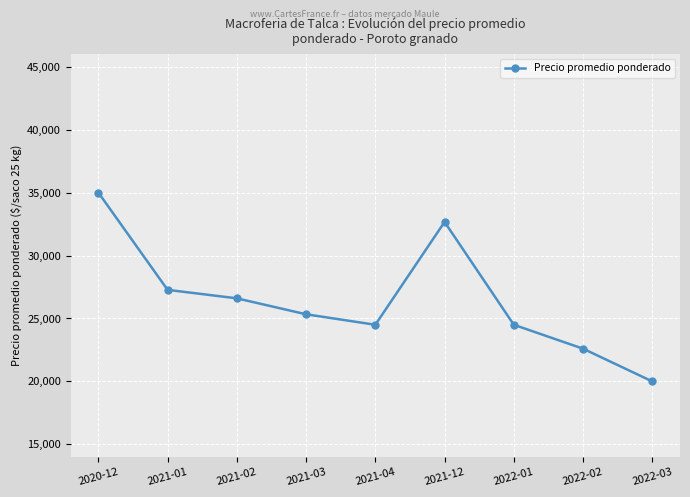

Approximately how many times larger is the value at 2021-12 compared to 2021-04?

1.3